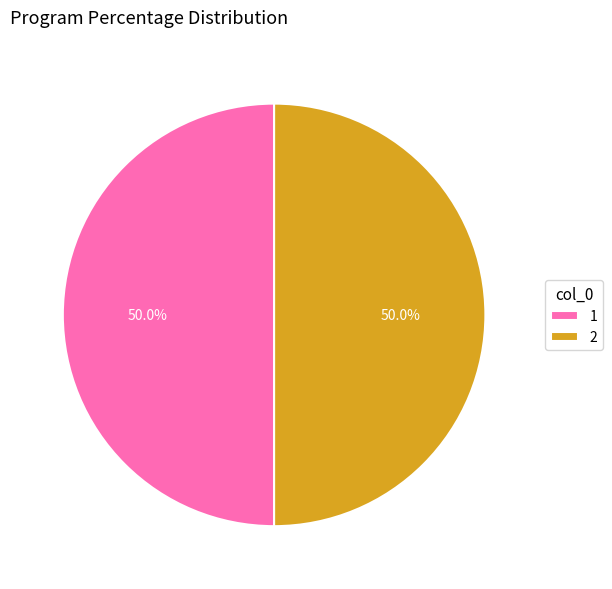

How many slices are in this pie chart?

2